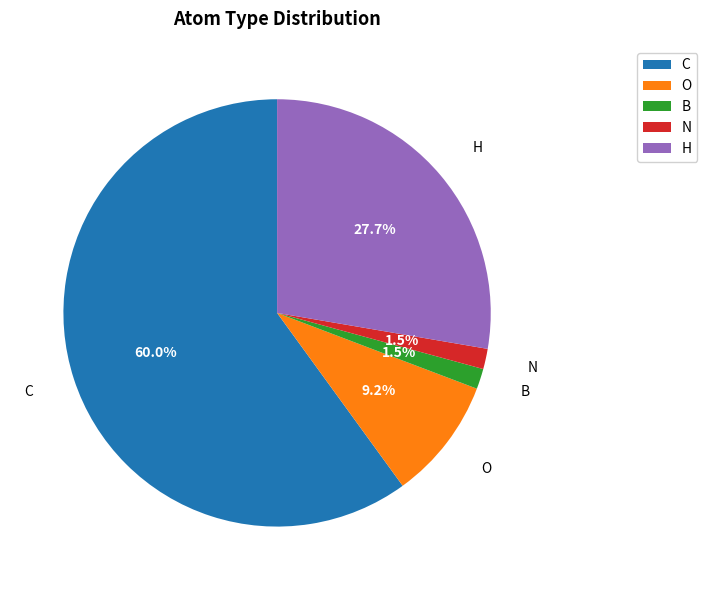

Is there a majority slice in this chart?

Yes